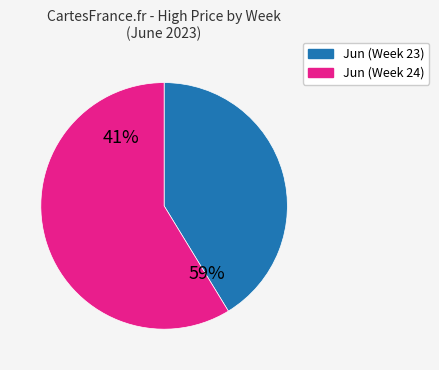

Between 6 and 6, which is larger?

6